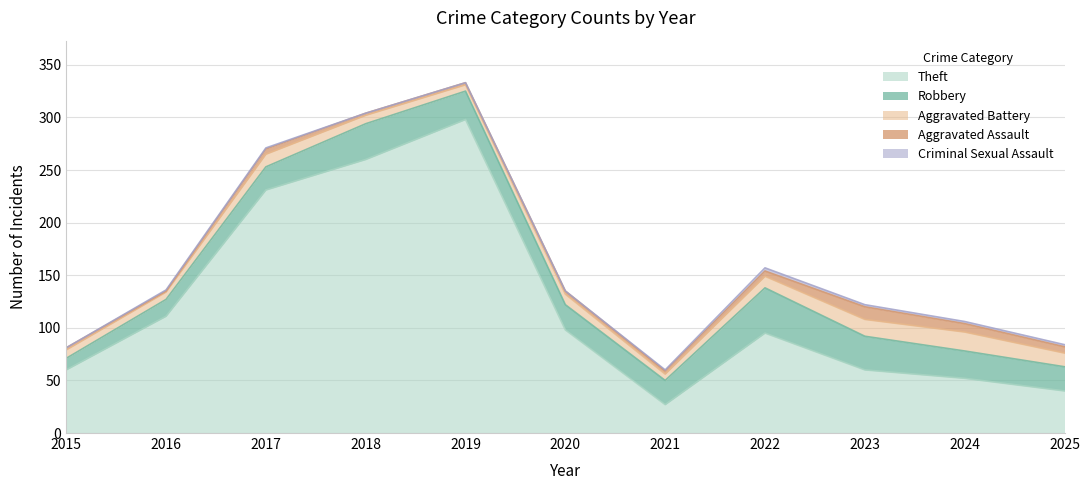

Reading left to right, transcribe all the data shown in this chart.

Theft: 60	111	231	260	298	98	27	95	60	52	40
Robbery: 11	16	22	34	27	24	23	43	32	26	23
Aggravated Battery: 8	7	12	8	6	10	6	11	16	18	13
Aggravated Assault: 2	1	5	2	2	3	3	5	12	8	6
Criminal Sexual Assault: 0	1	1	0	0	0	1	3	2	2	2